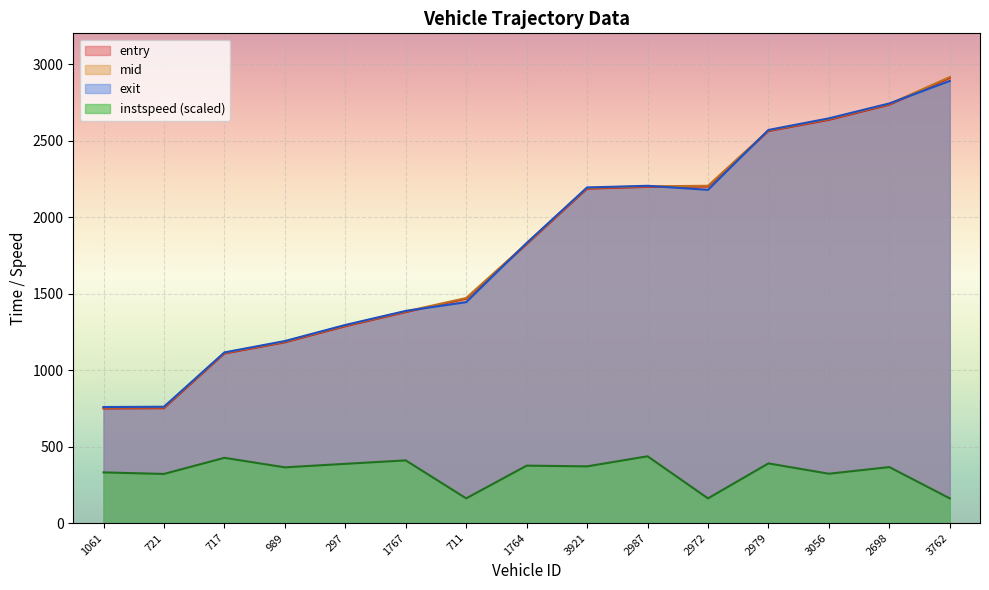

What is the difference between the entry values at 1764 and 1061?

1074.2